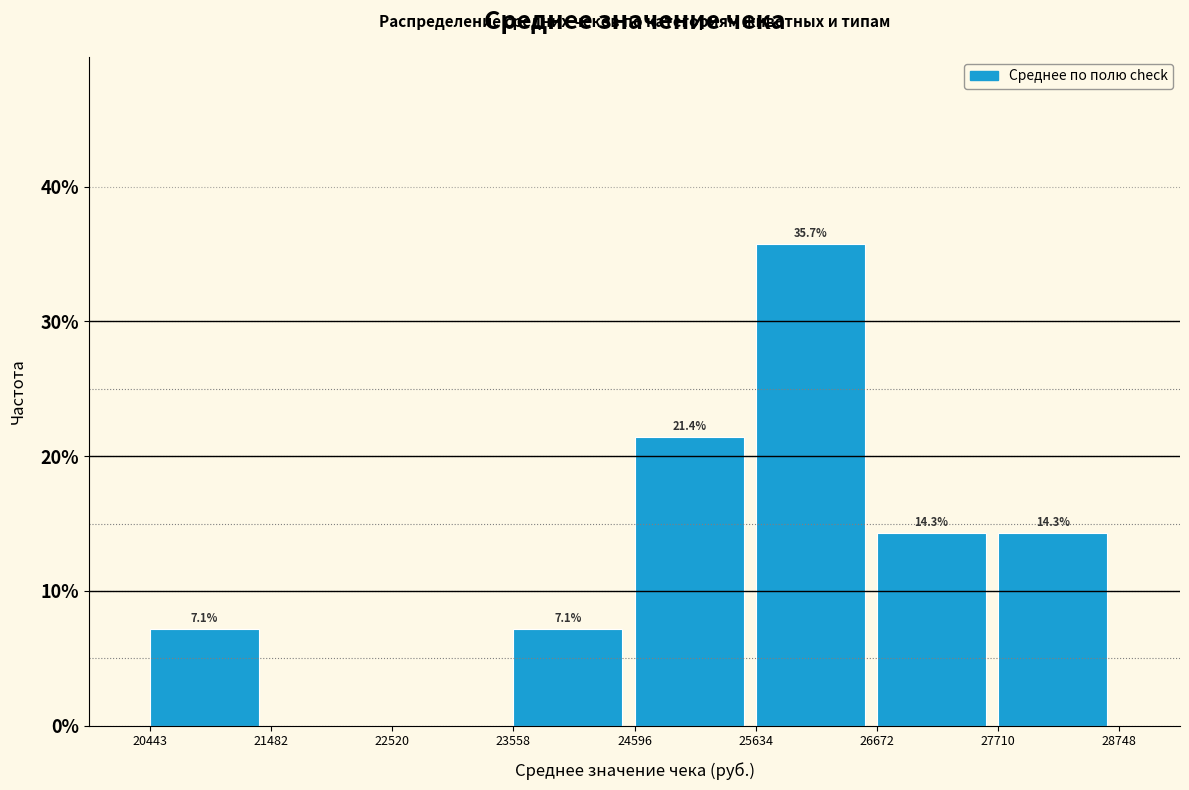

Which range on the x-axis has the tallest bar?

25634 to 26672